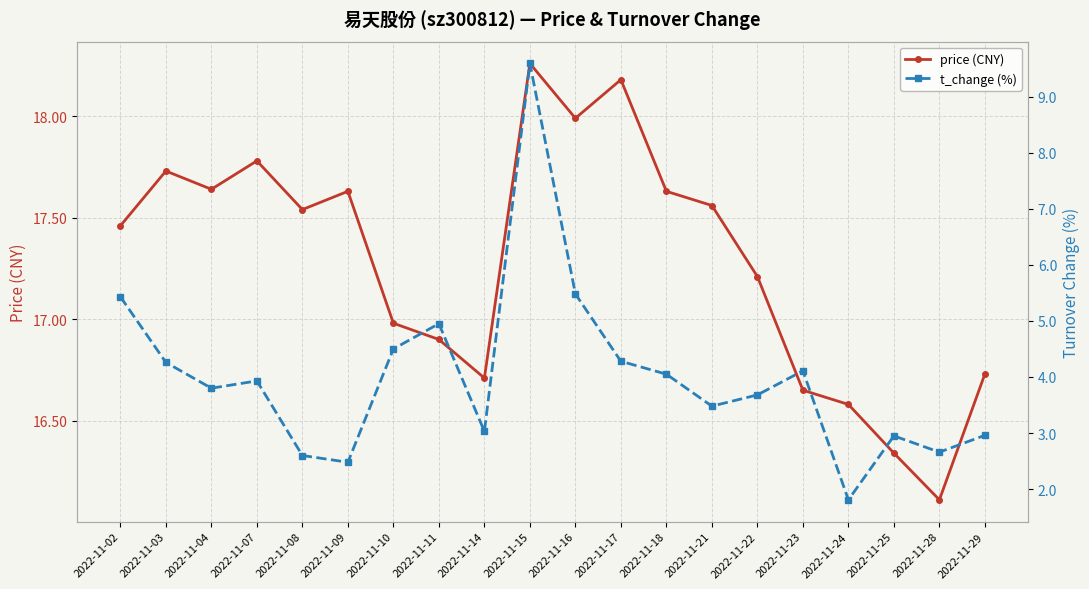

Is this an area chart (filled region under the line)?

No